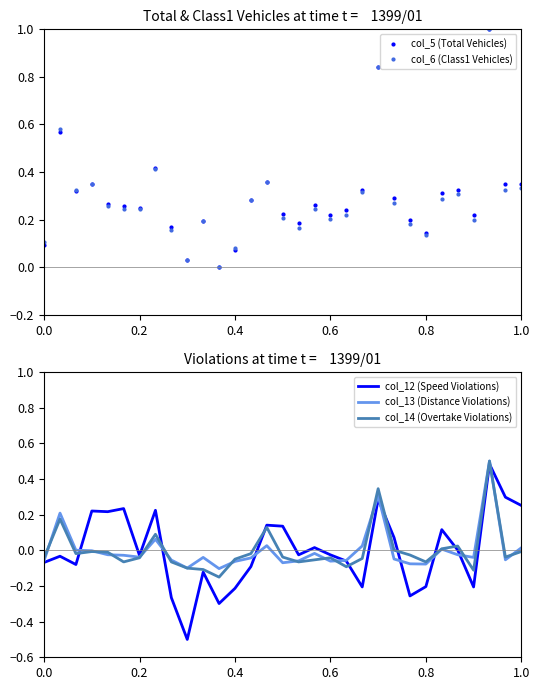

What is the minimum value for col_12 (Speed Violations)?

-0.5